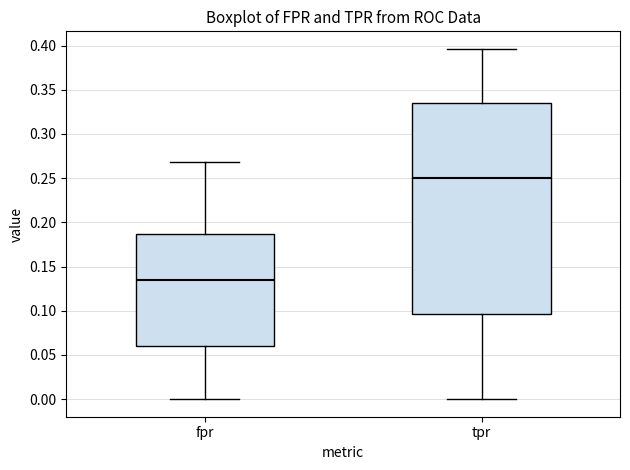

Which box's median line is the highest?

tpr